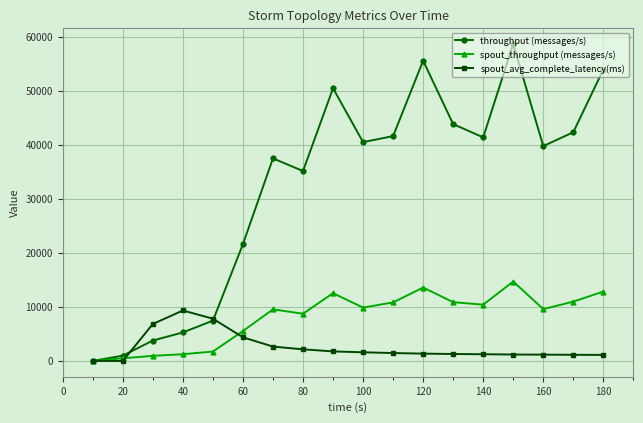

How many categories are shown in the chart?

18